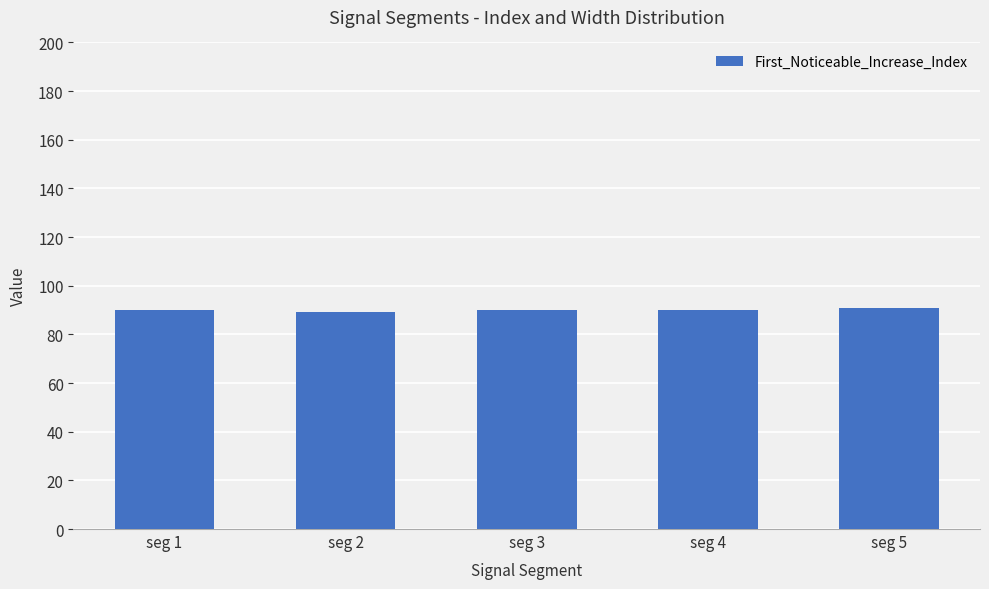

What is the sum of all values?

450